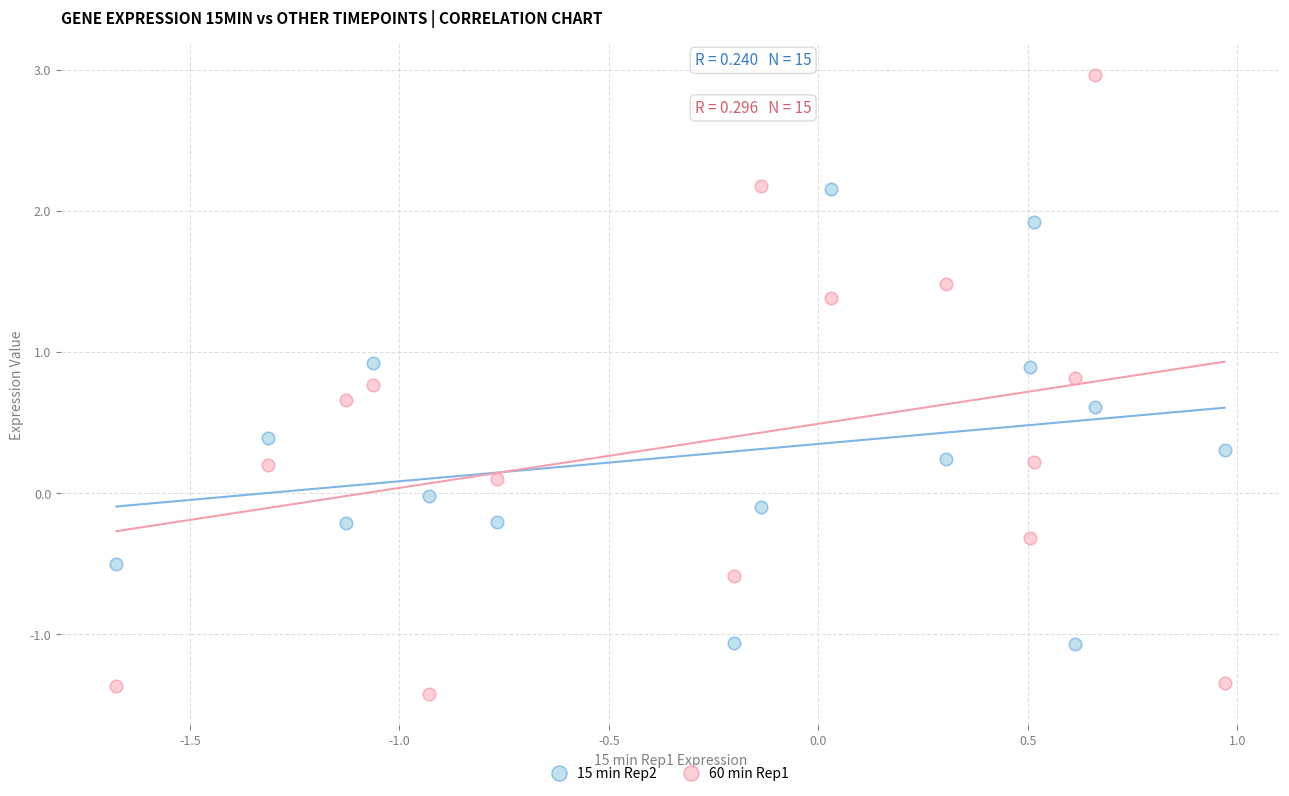

Which series has the widest spread of Y values?

60 min Rep1